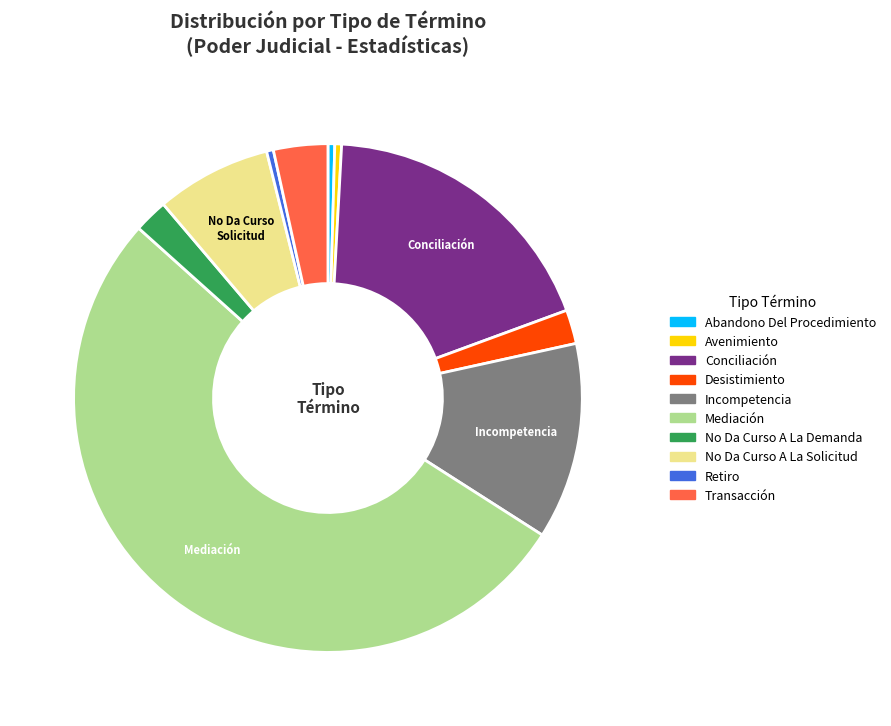

The Conciliación slice represents 19% of the pie. True or false?

True